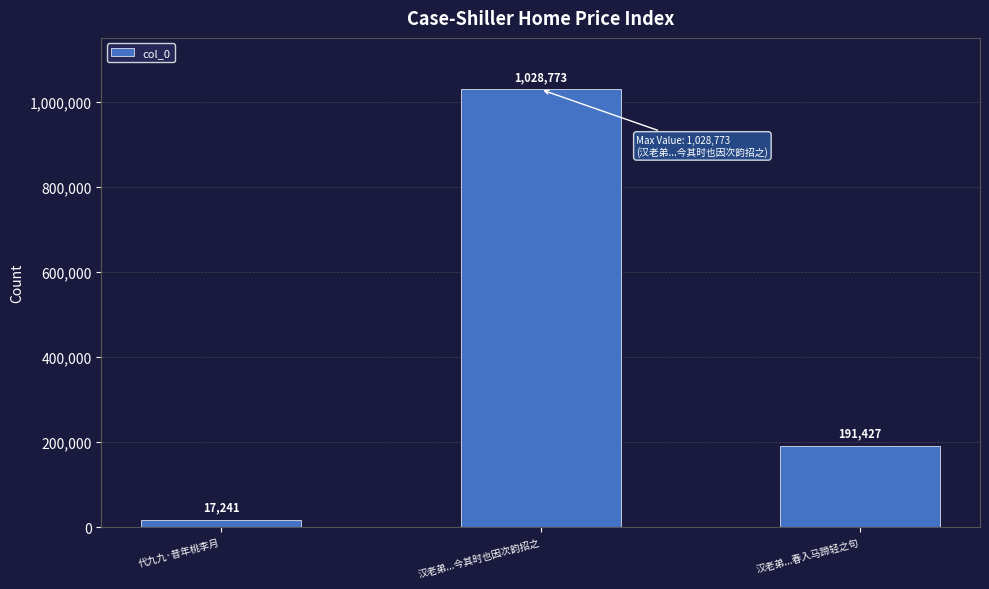

The value at 汉老弟...今其时也因次韵招之 is 1599295. True or false?

False